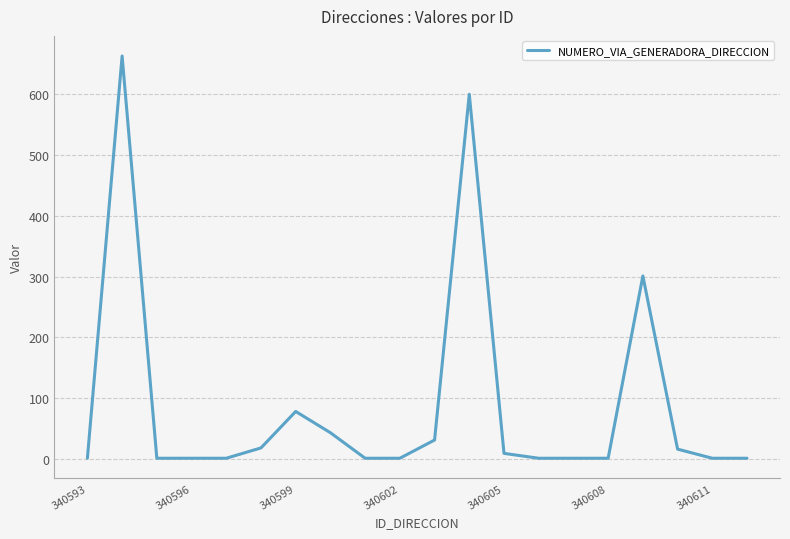

What is the maximum value shown in the chart?

663